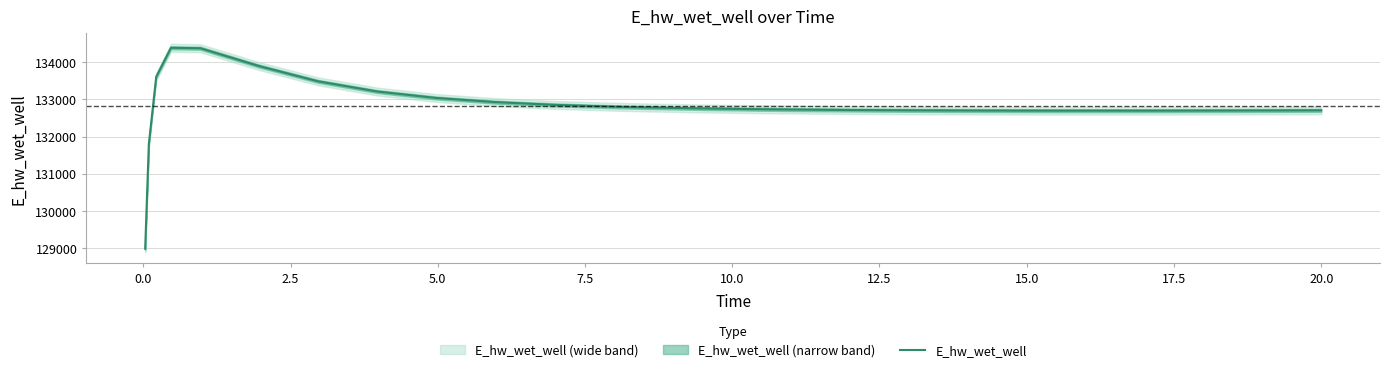

How many lines are shown in the chart?

1